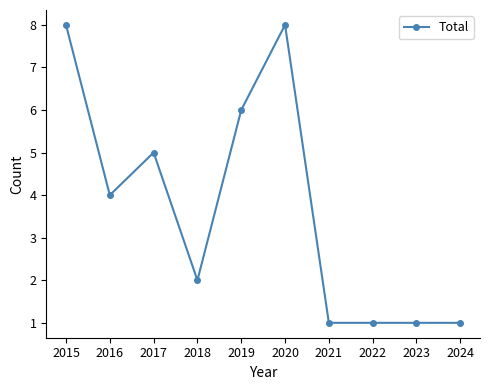

Which has a higher value, 2017 or 2024?

2017